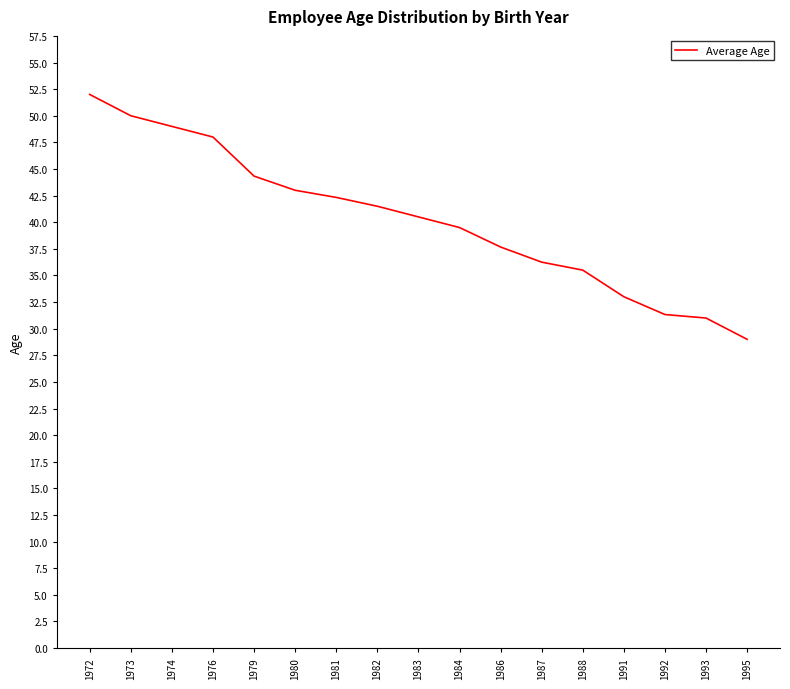

True or false: the data shows 35.5 at 1988.

True